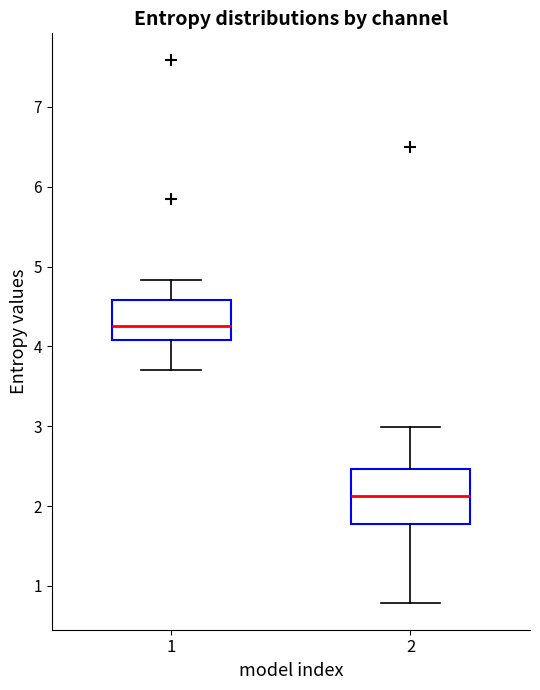

Reading left to right, transcribe this box plot: for each box, give where its median line is, the range the box spans, and where its two whiskers end, as read against the y-axis. The values are not printed on the chart, so give them approximately, as read against the axis.

1: median 4.3, box 4.1 to 4.6, whiskers 3.7 to 4.8
2: median 2.1, box 1.8 to 2.5, whiskers 0.8 to 3.0